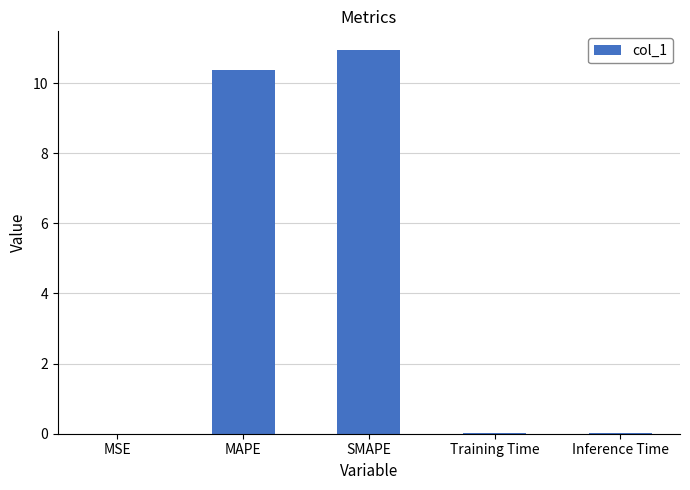

Which has a higher value, MSE or MAPE?

MAPE